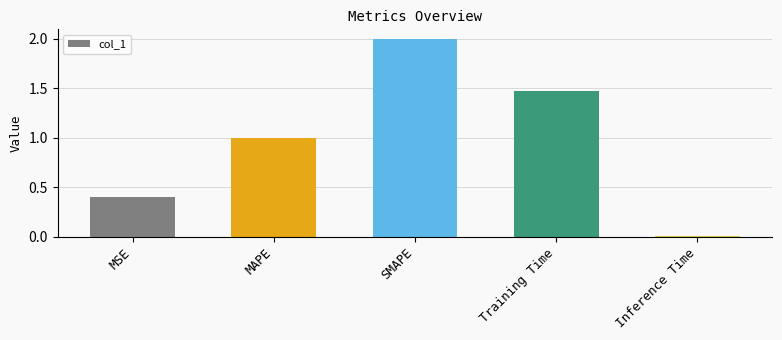

What is the label of the 4th bar from the right?

MAPE